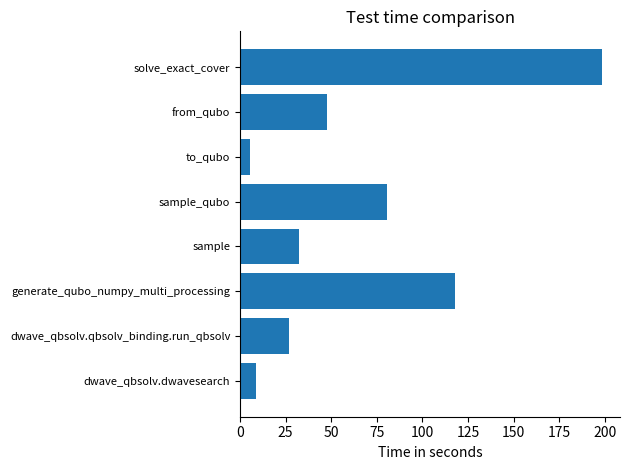

Reading bottom to top, what are all the values shown in this chart?

8.6	26.8	117.9	32.3	80.5	5.5	47.9	198.4